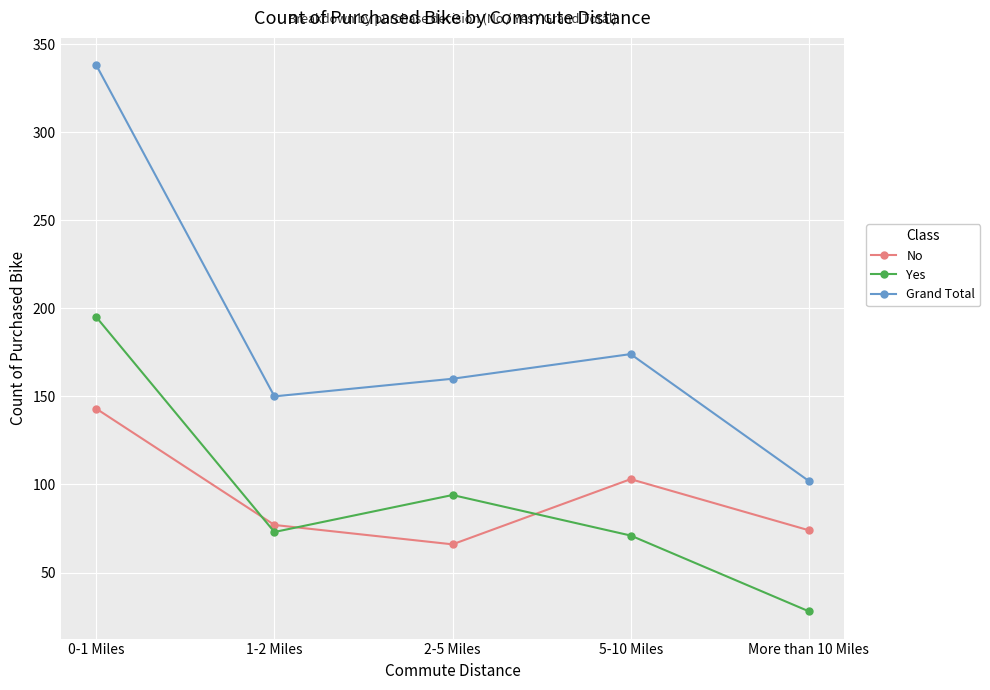

At which category is the sum across all series the highest?

0-1 Miles